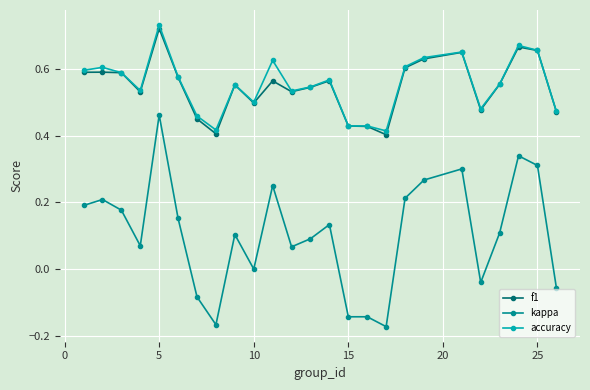

True or false: kappa and f1 intersect in this chart.

False